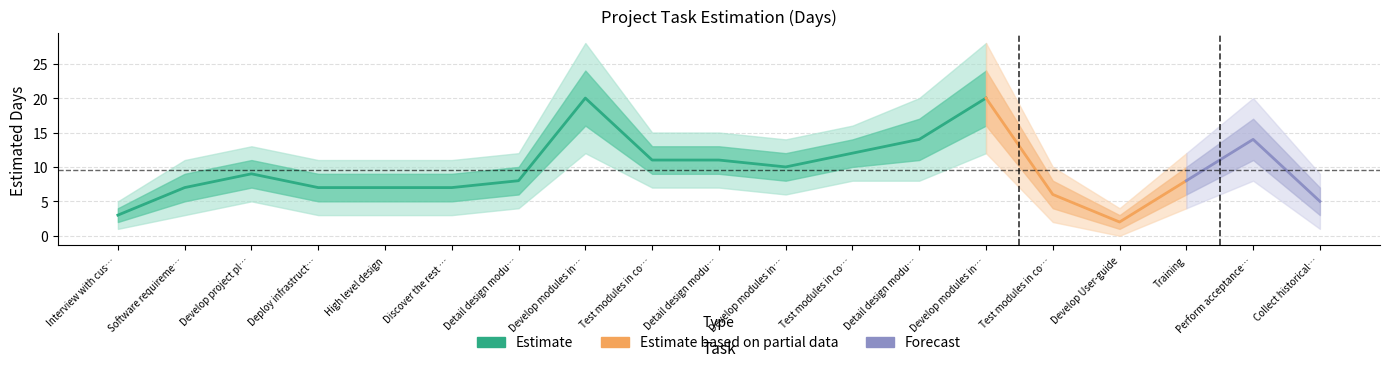

Where is the first local minimum for Estimate_outer_lower?

Develop modules in component 2